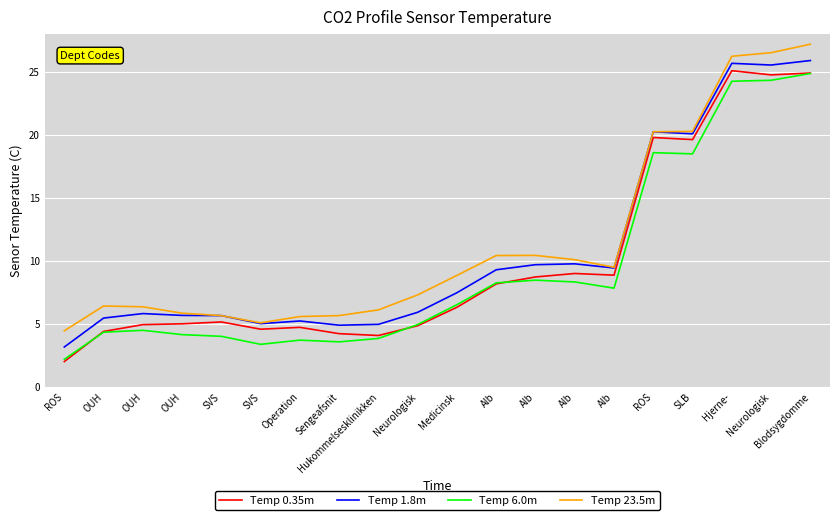

Which series ends up on top after the final intersection of Temp 1.8m and Temp 23.5m?

Temp 23.5m